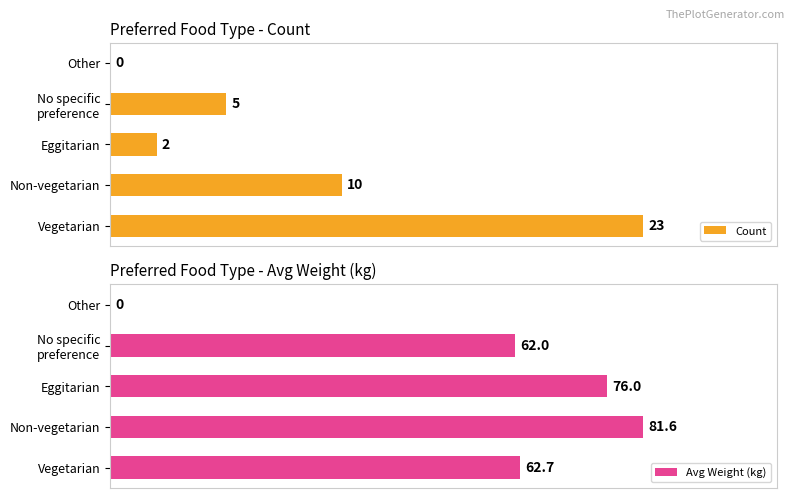

Where is Count nearest to the value 11?

Non-vegetarian